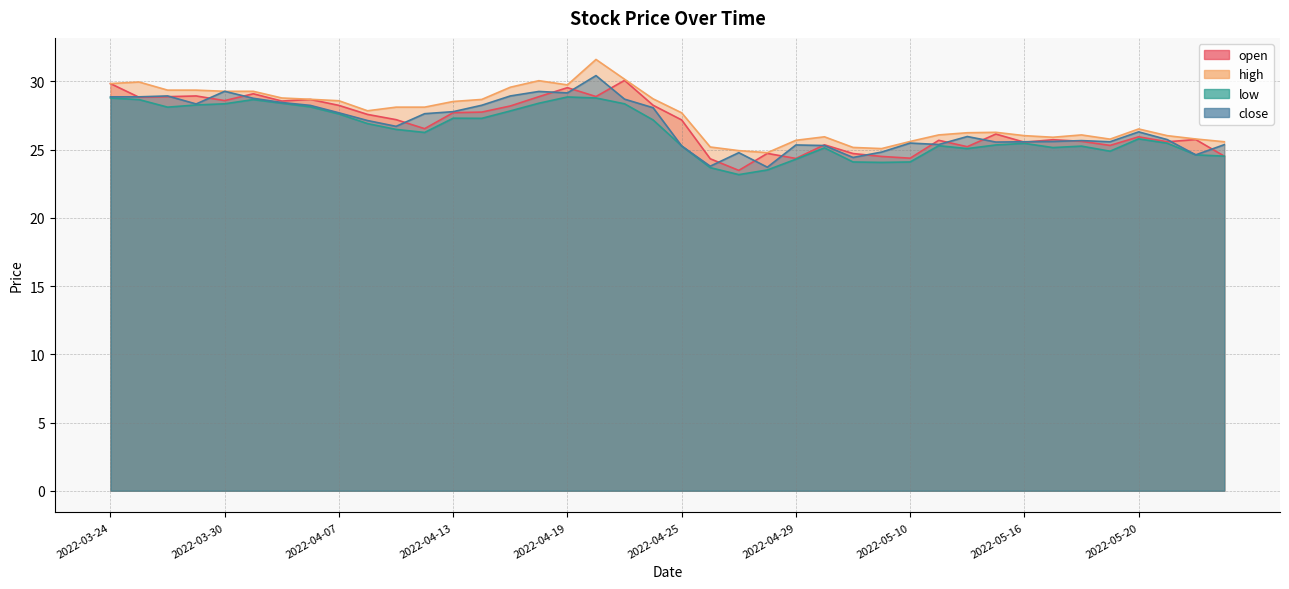

Does the chart display data point markers on the line(s)?

No